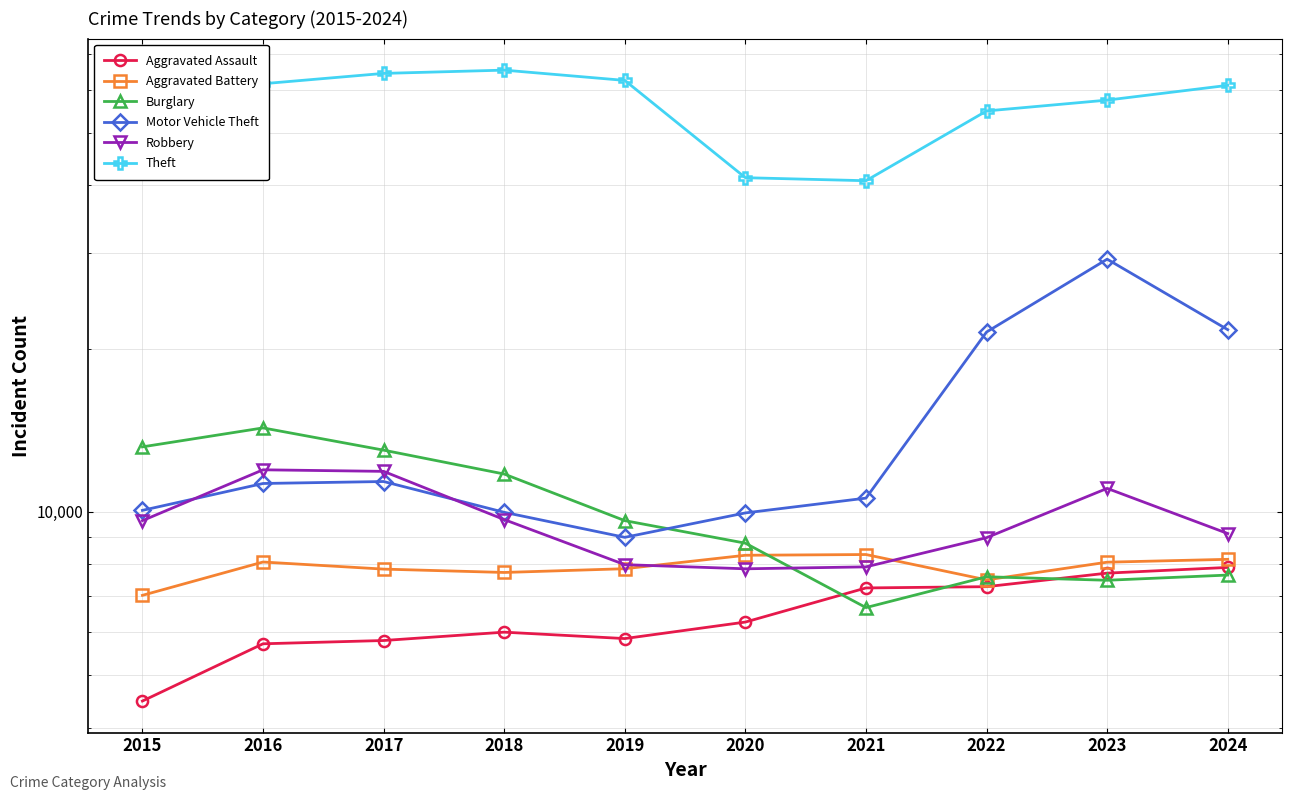

Does the chart display data point markers on the line(s)?

Yes